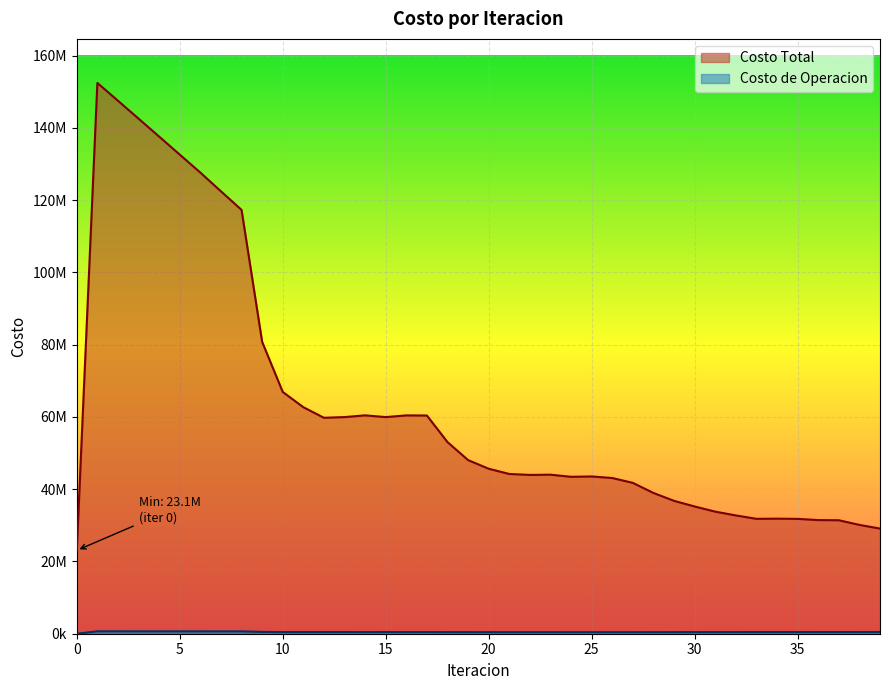

How many series are shown in this chart?

2